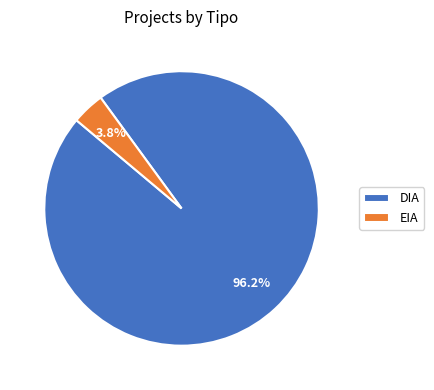

The EIA slice represents 29% of the pie. True or false?

False